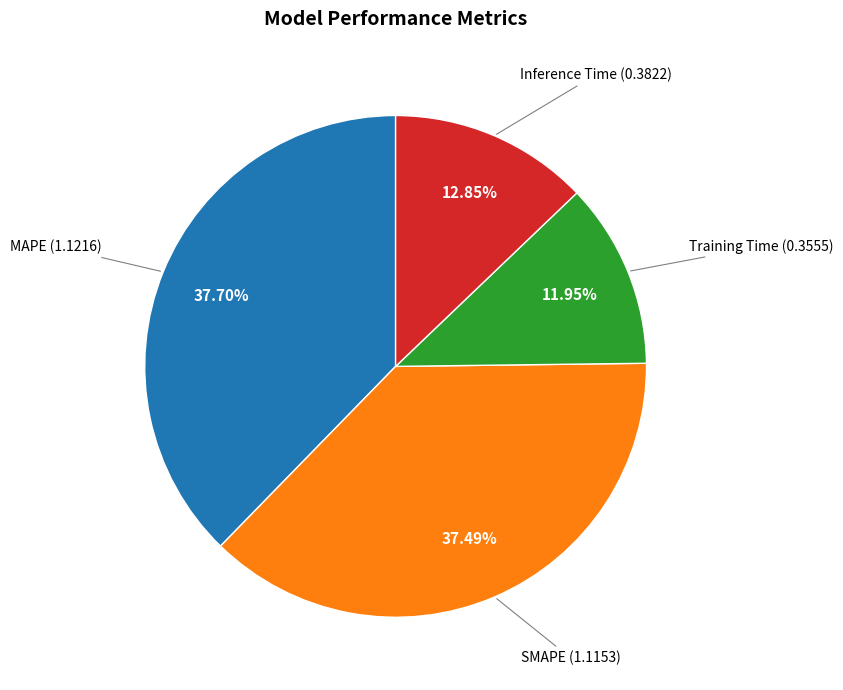

Is there a majority slice in this chart?

No